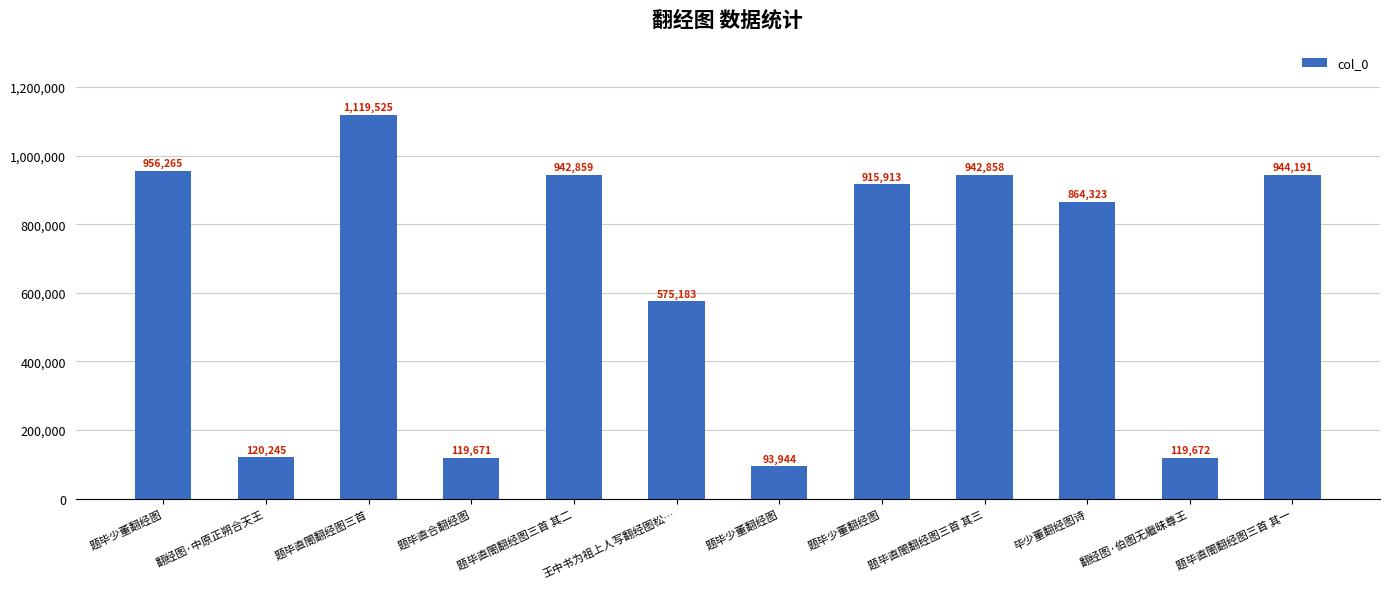

Between 题毕直合翻经图 and 题毕少董翻经图, which is larger?

题毕直合翻经图